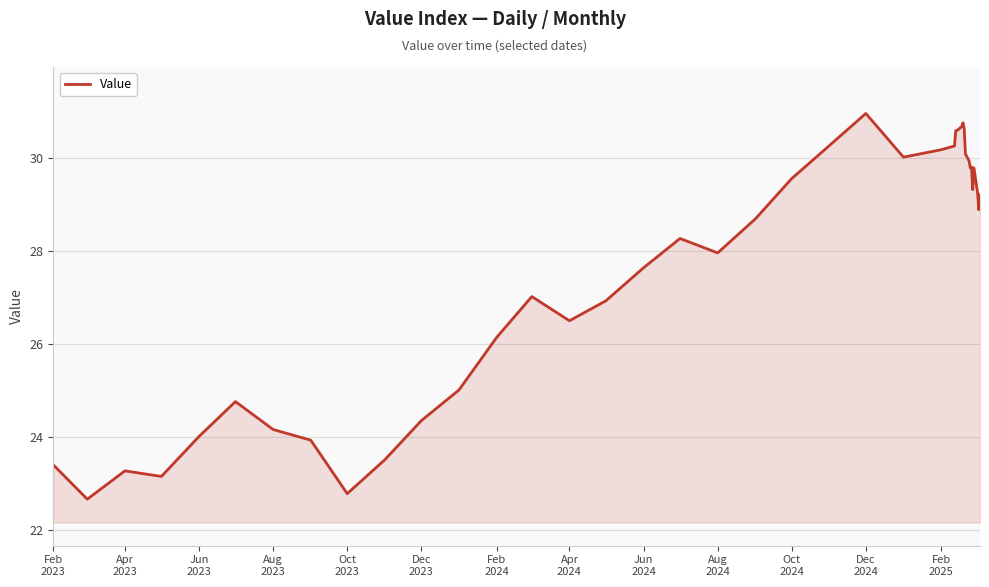

What is the minimum value shown in the chart?

22.7